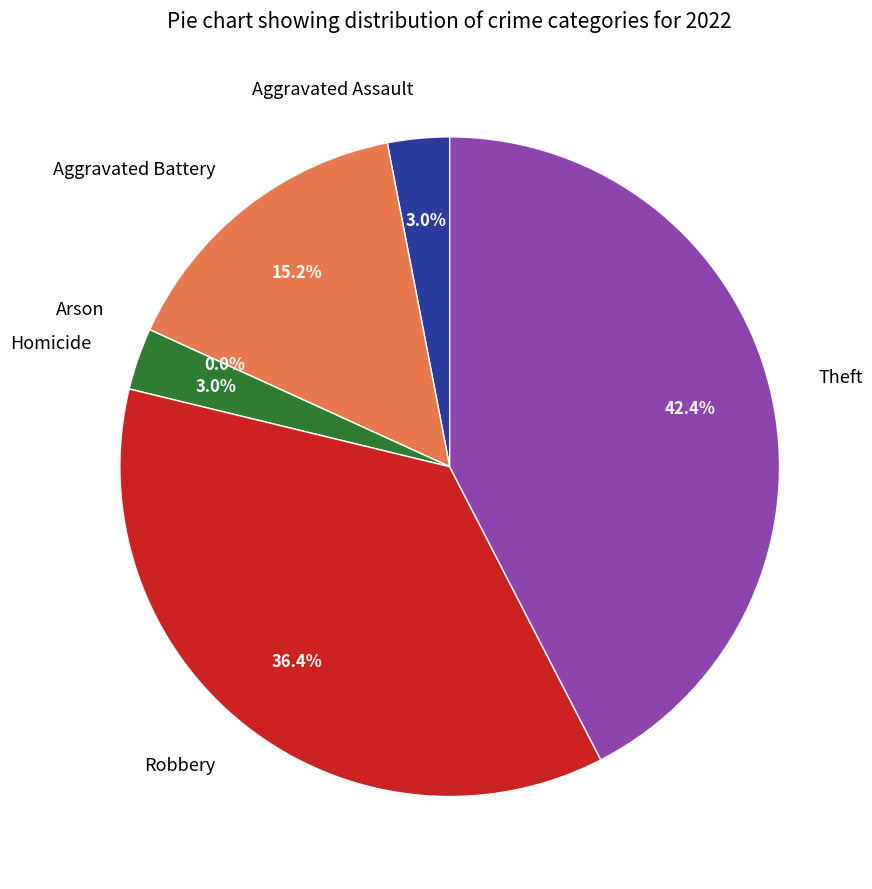

Between Robbery and Aggravated Battery, which is larger?

Robbery